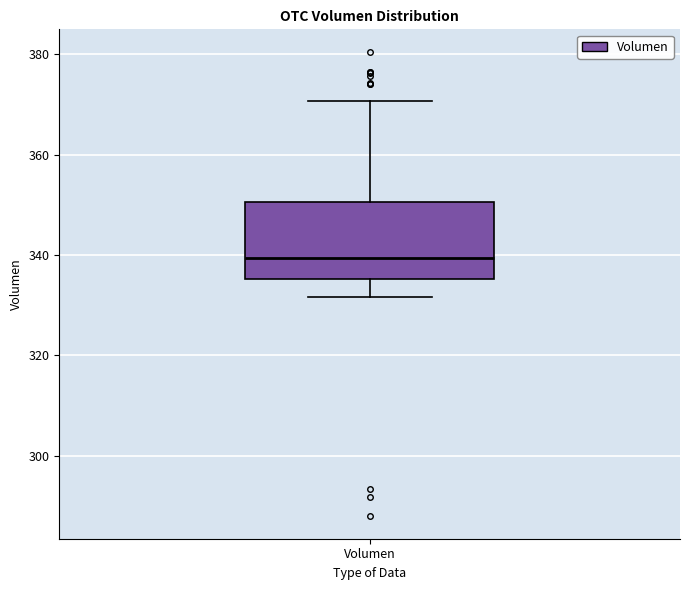

Where is the lower edge of the box for Volumen on the y-axis? The values are not printed on the chart, so give them approximately, as read against the axis.

336